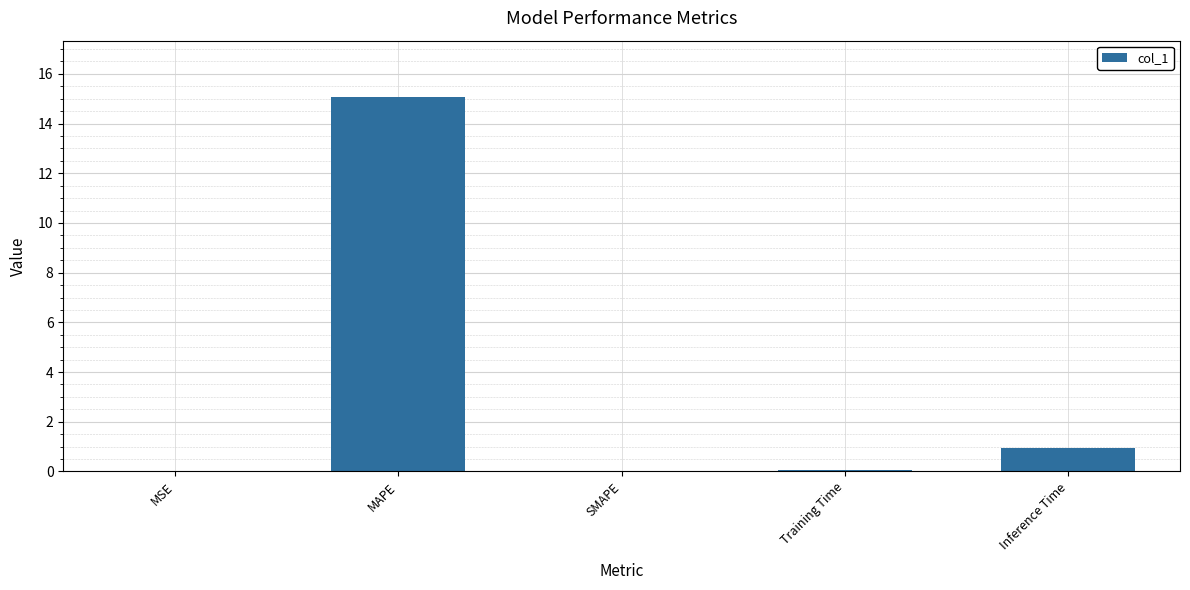

What is the difference between the values at Inference Time and SMAPE?

0.9